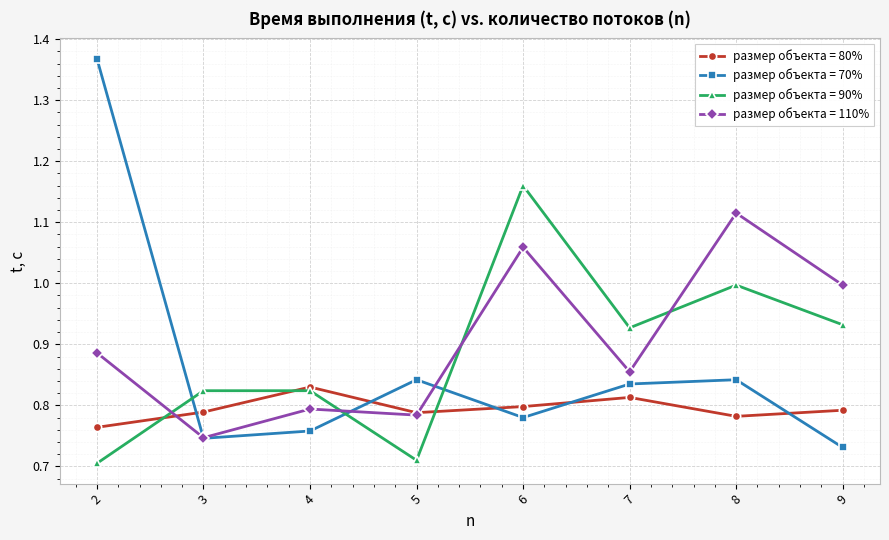

Does the chart have visible grid lines?

Yes